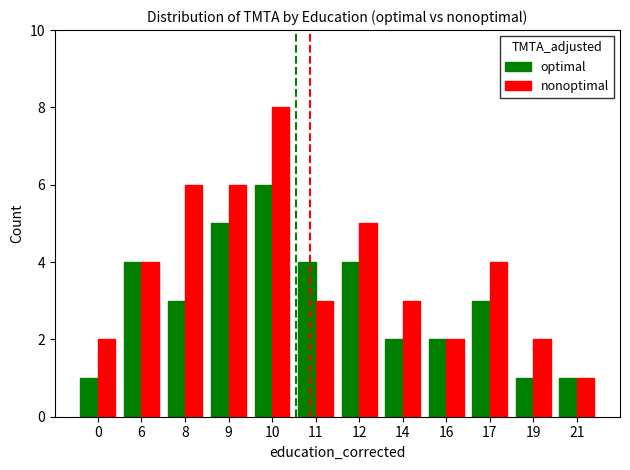

The value of optimal at 17 is 3. True or false?

True